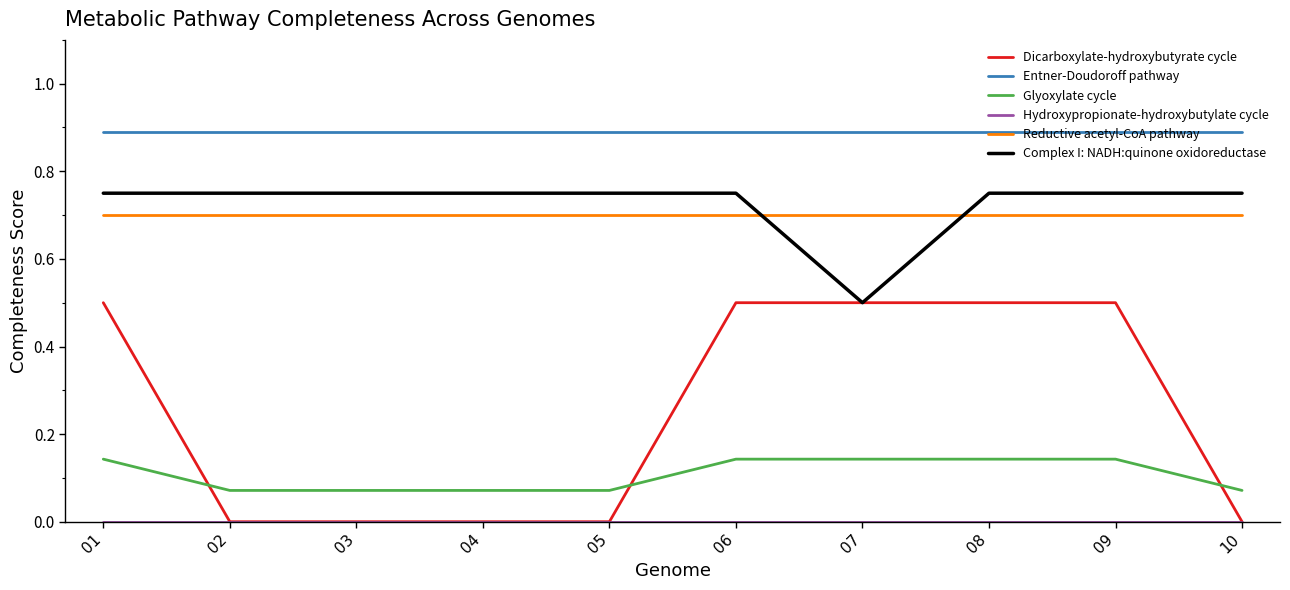

At which label does Complex I: NADH:quinone oxidoreductase reach its minimum?

07